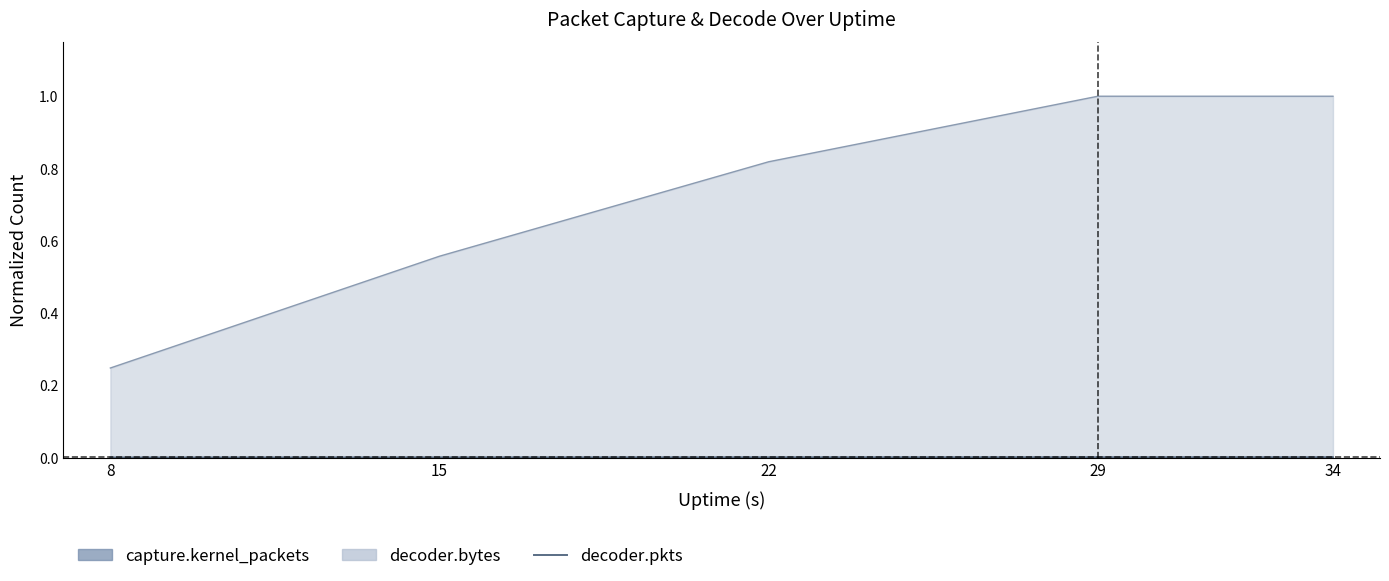

List the labels in order of value, largest first.

29, 34, 22, 15, 8